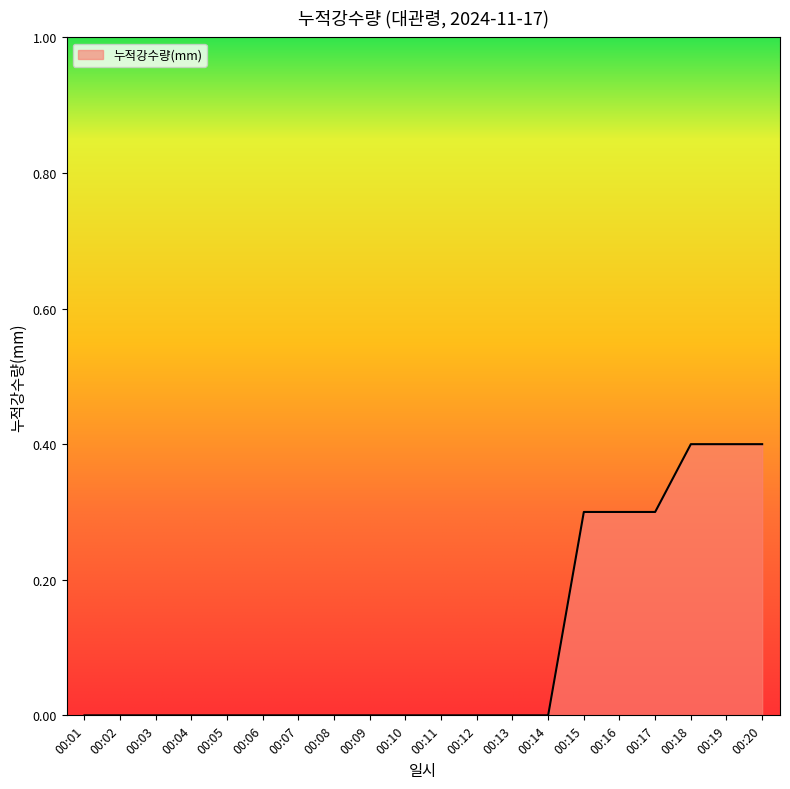

What is the maximum value shown in the chart?

0.4